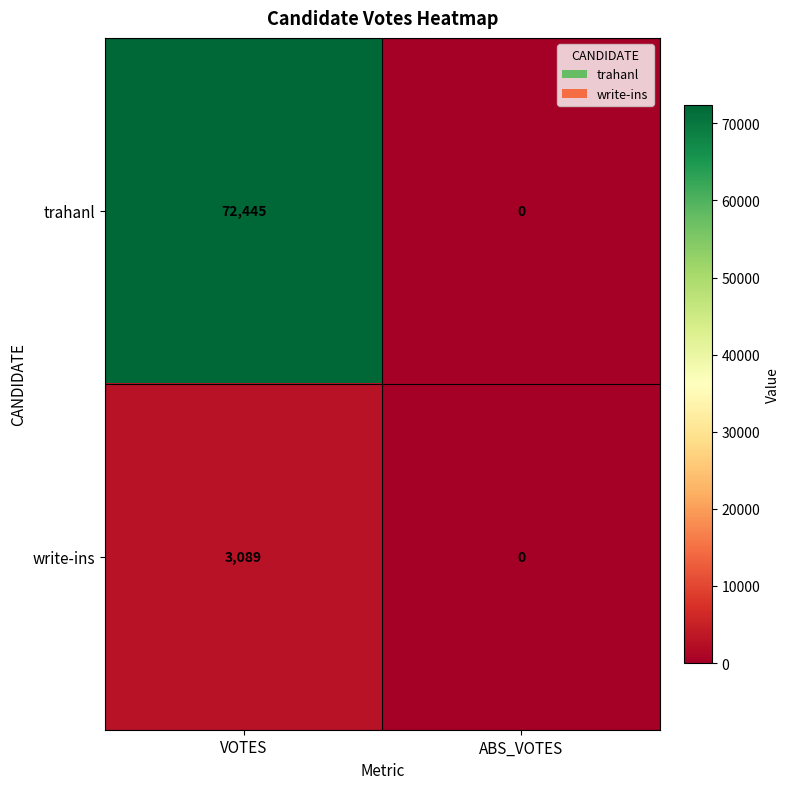

What is the sum of all write-ins values?

3089